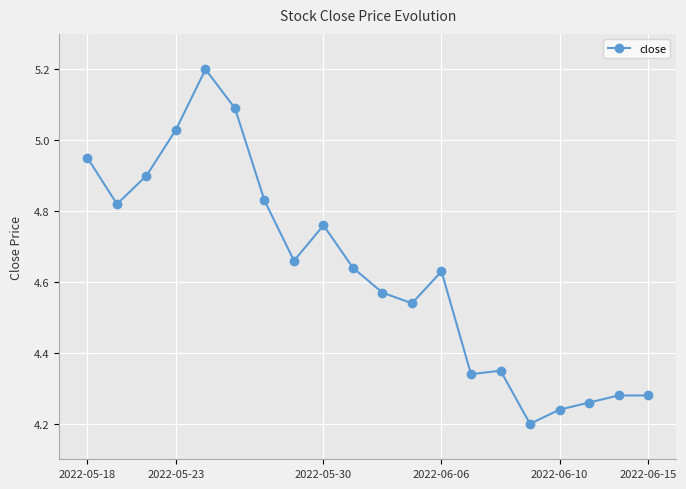

What is the sum of all values?

92.6